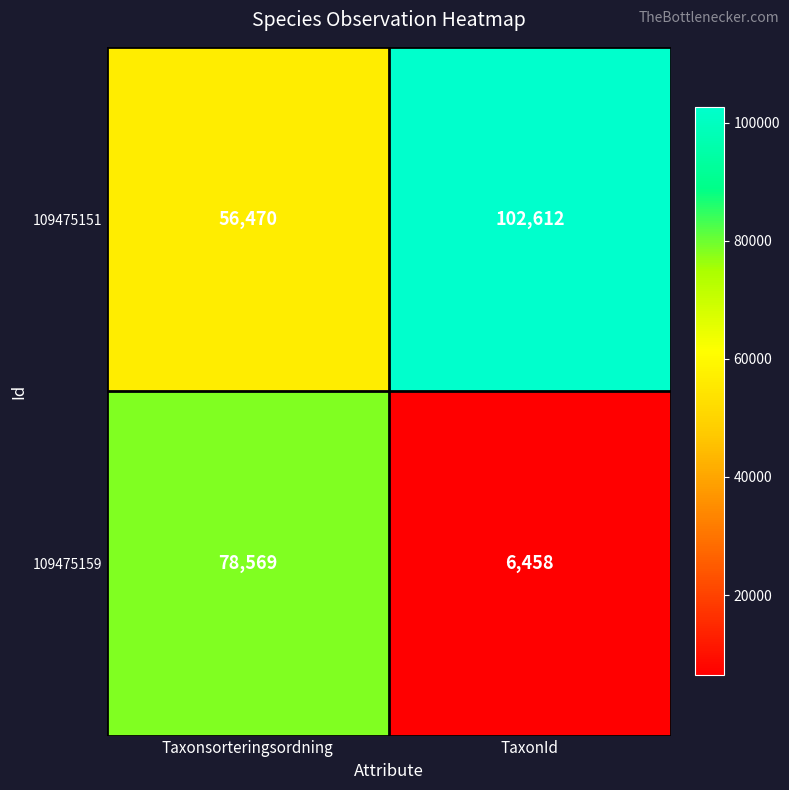

Rank the series by their maximum value, from highest to lowest.

109475151, 109475159